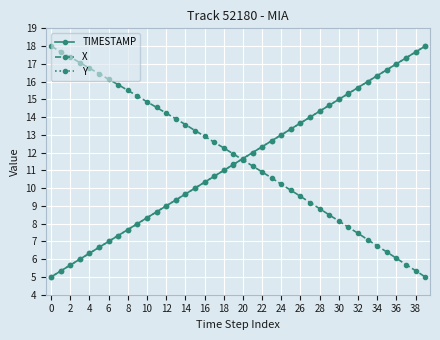

What is the value of the Y point at the 21st from the left?

11.7